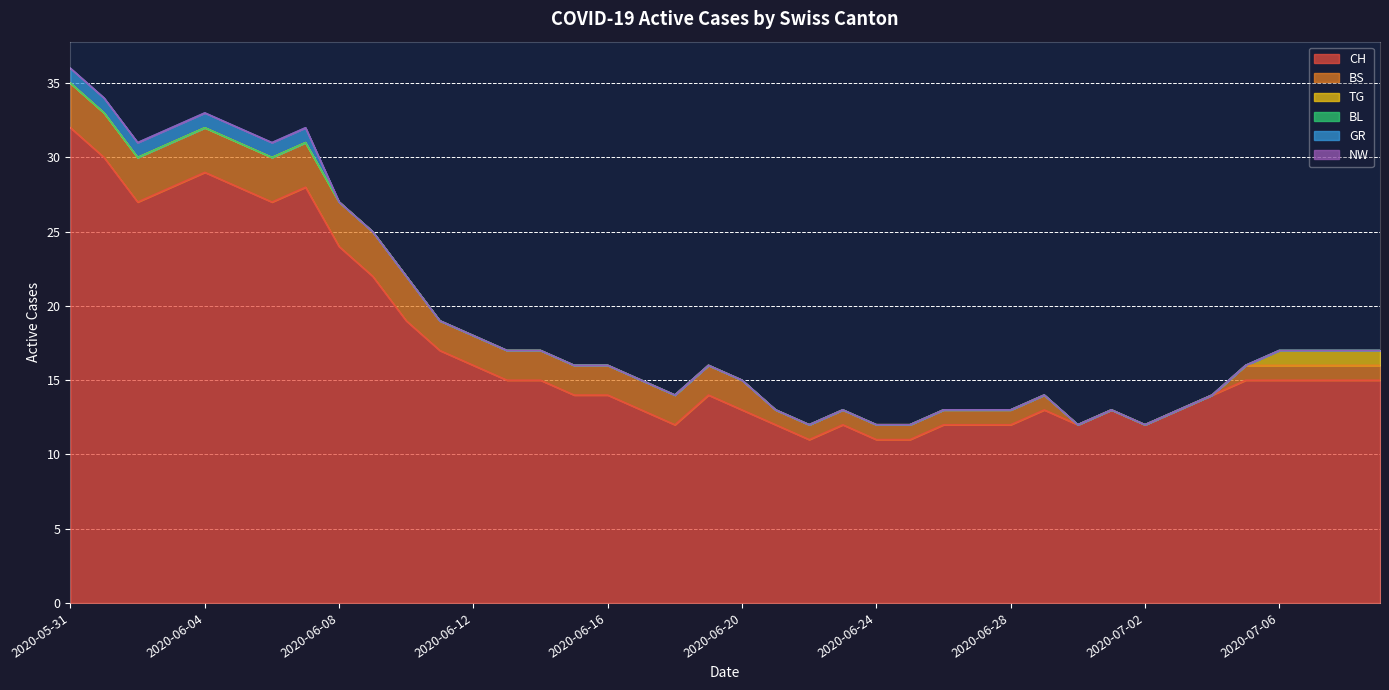

True or false: GR has more than 0 interior local peaks.

False